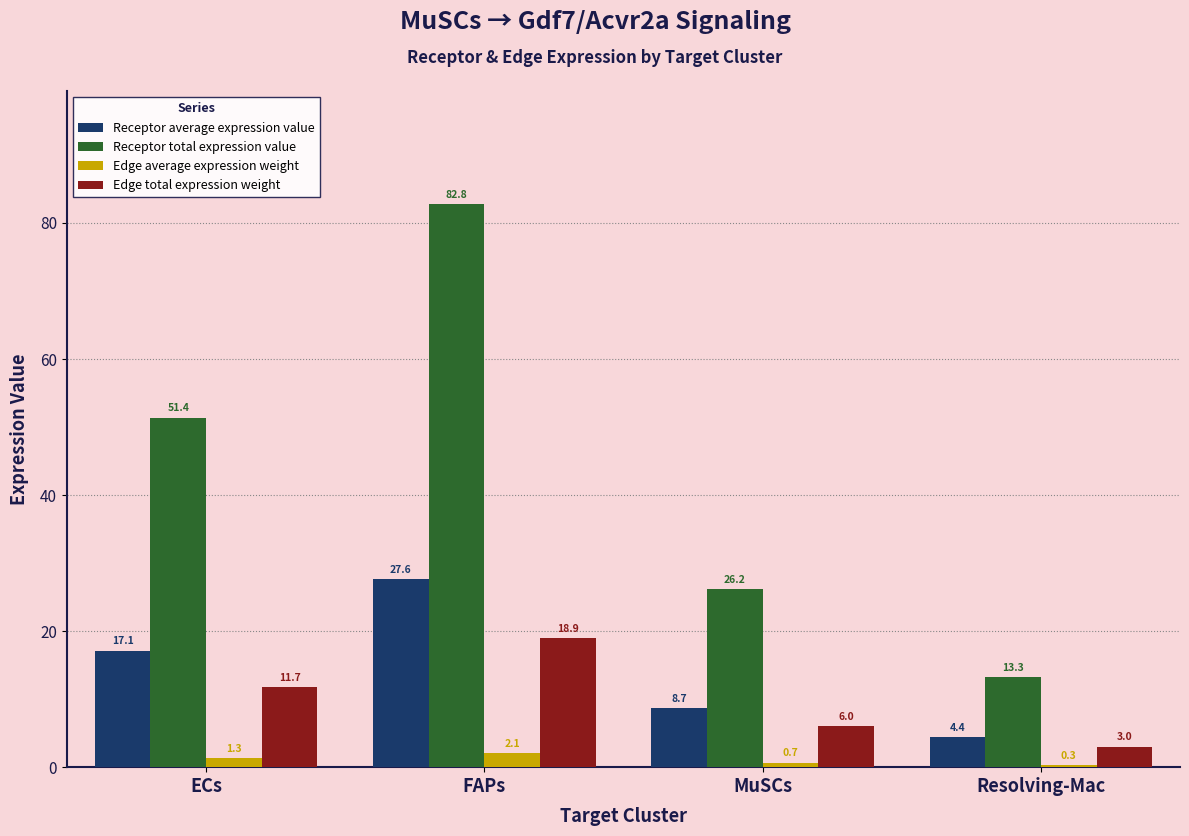

List the series in order of their peak value, lowest first.

Edge average expression weight, Edge total expression weight, Receptor average expression value, Receptor total expression value